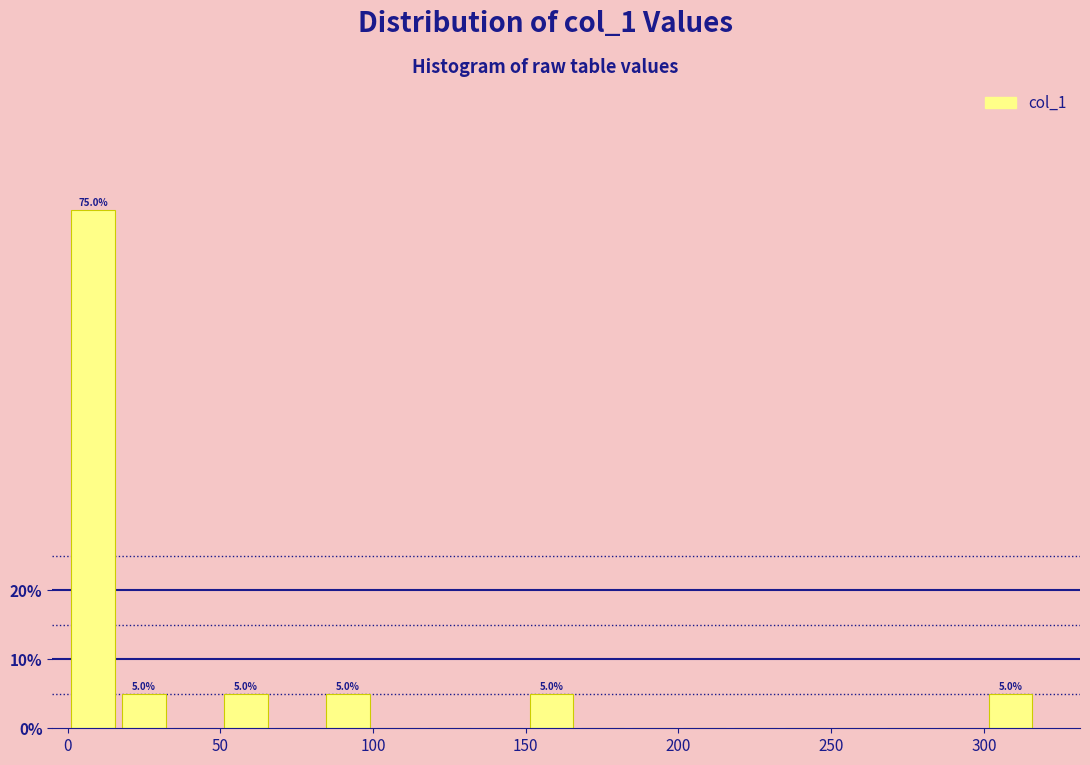

Around what value on the x-axis is the tallest bar? Give the approximate position of its centre, as read against the axis.

10